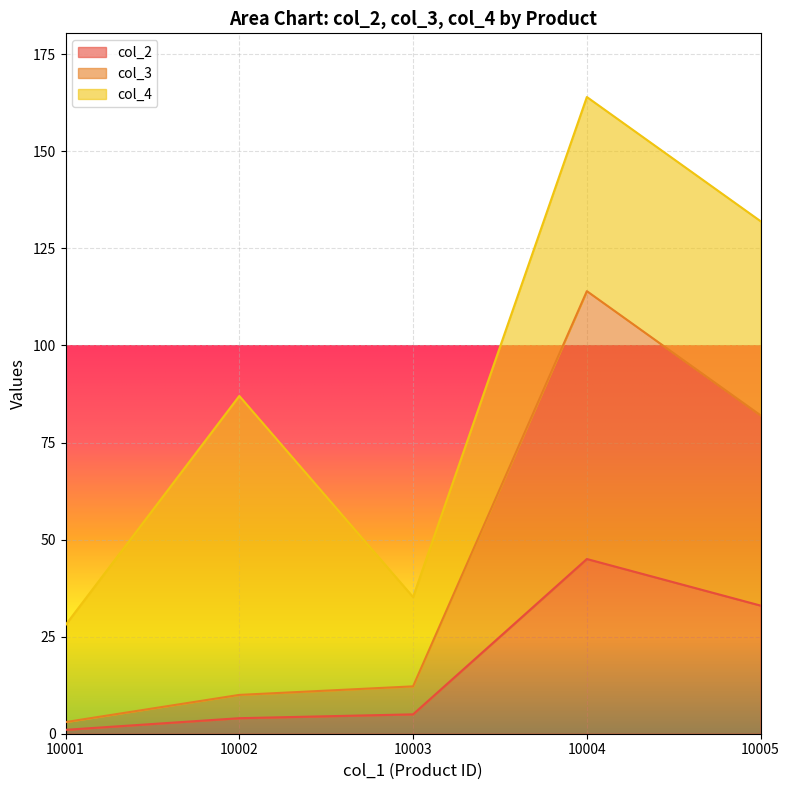

True or false: col_3 and col_2 cross at least once.

False